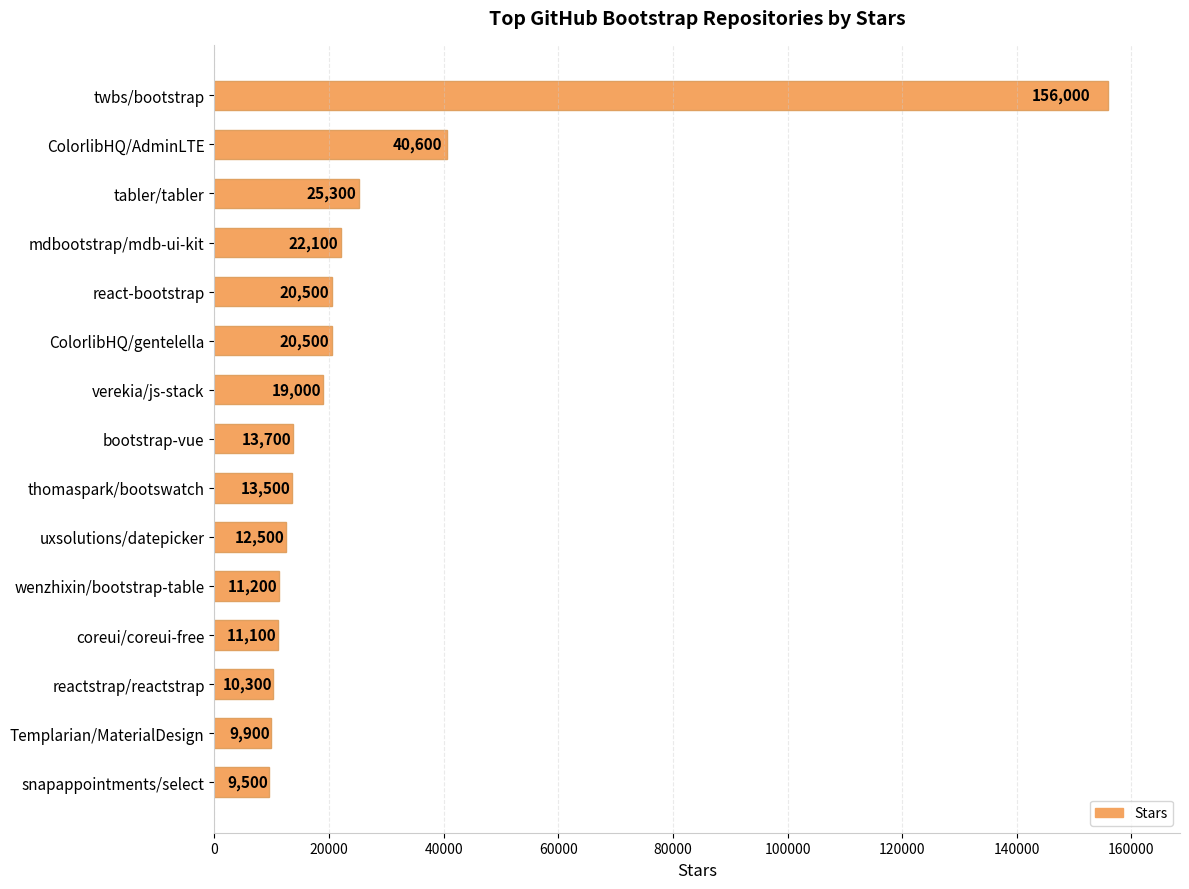

What is the average value?

26380